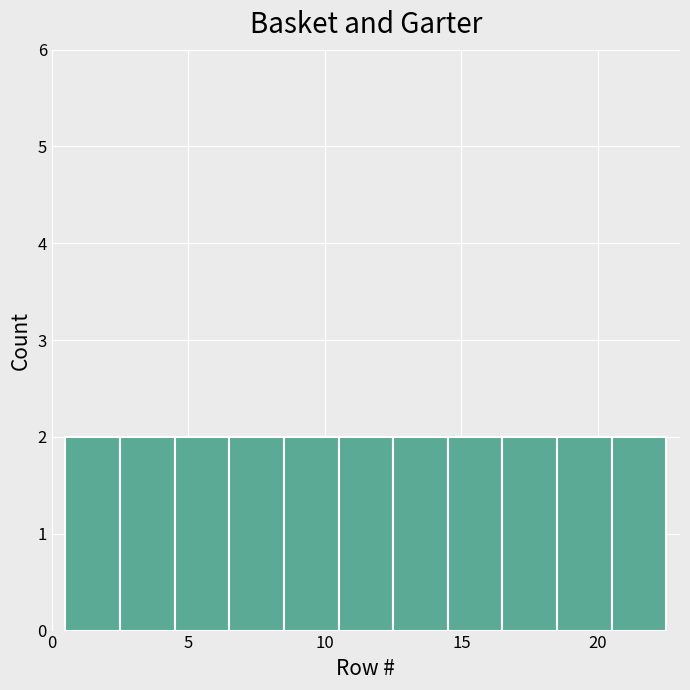

What is the height of the bar covering 0.5 to 2.5 on the x-axis? The values are not printed on the chart, so give them approximately, as read against the axis.

2